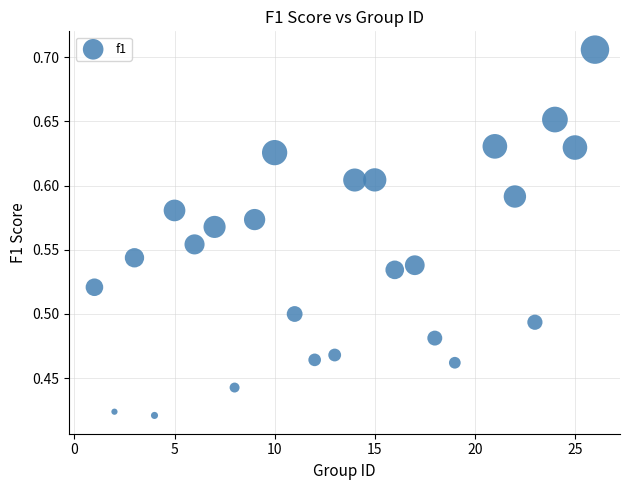

What is the range of Y values (max minus min)?

0.3